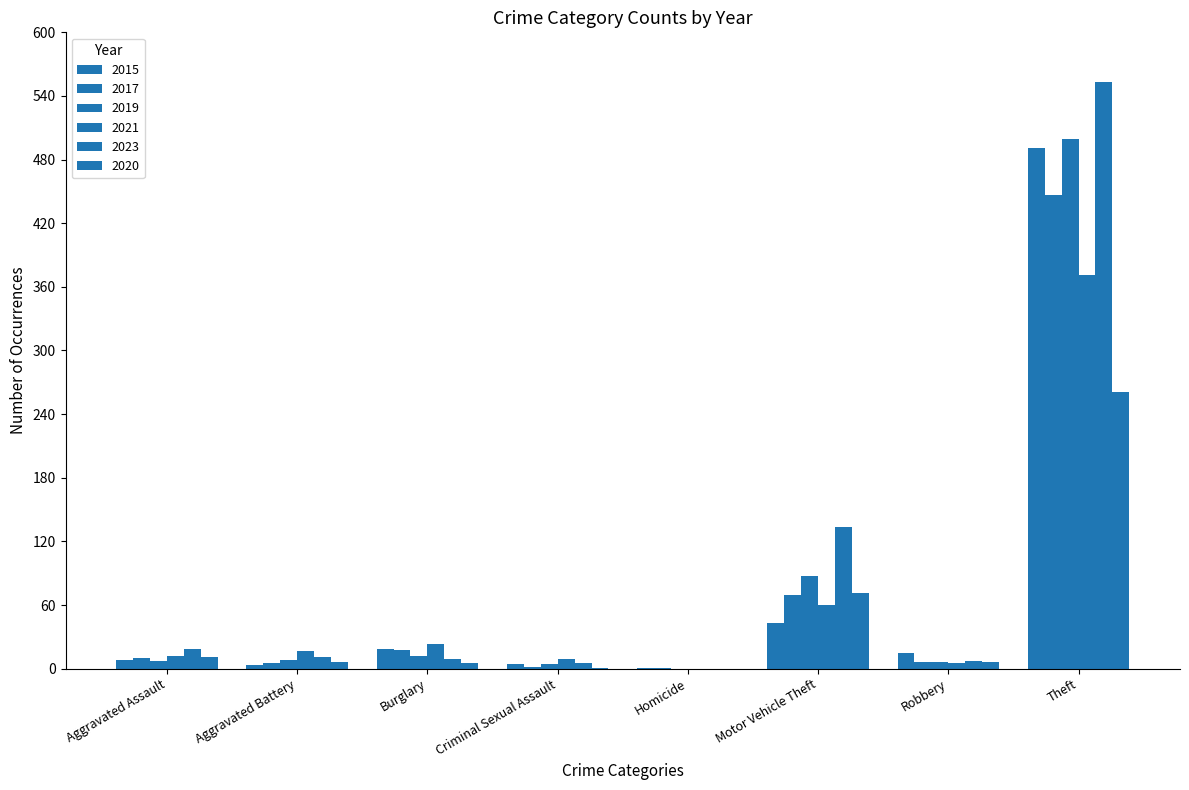

How many data points does each series have?

8